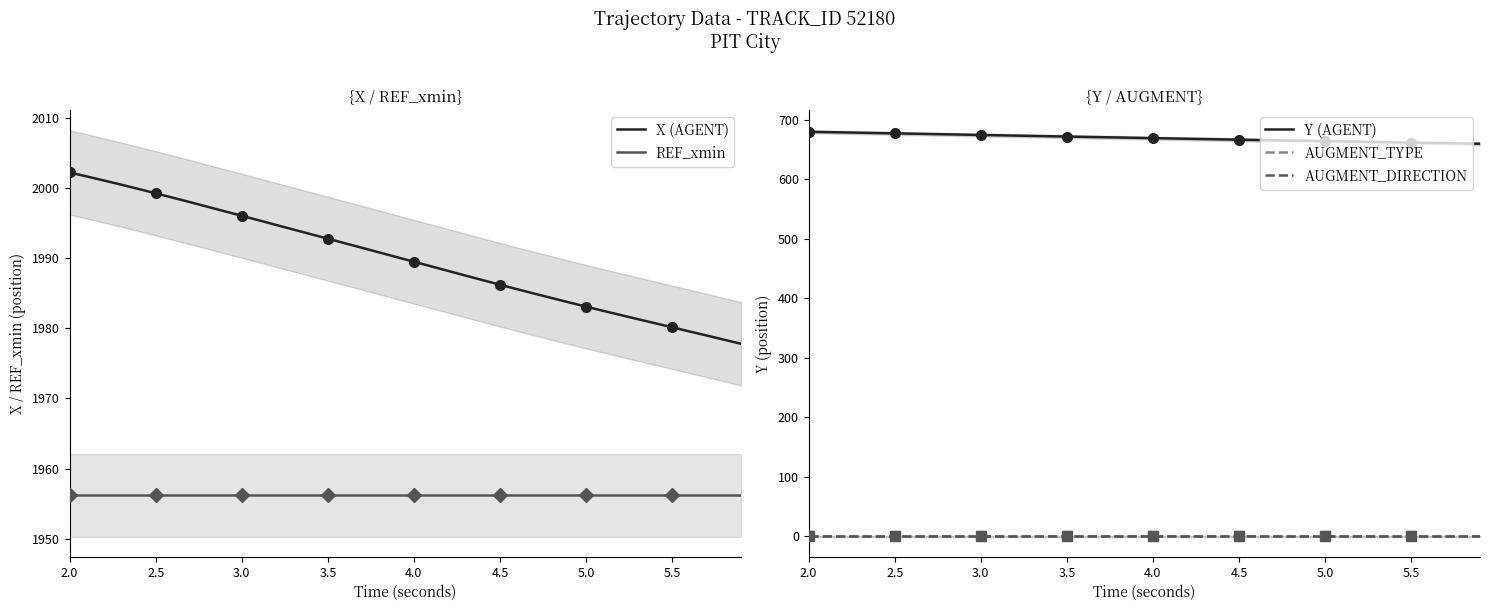

What are all the series names shown in the legend?

X (AGENT), REF_xmin, Y (AGENT), AUGMENT_TYPE, AUGMENT_DIRECTION